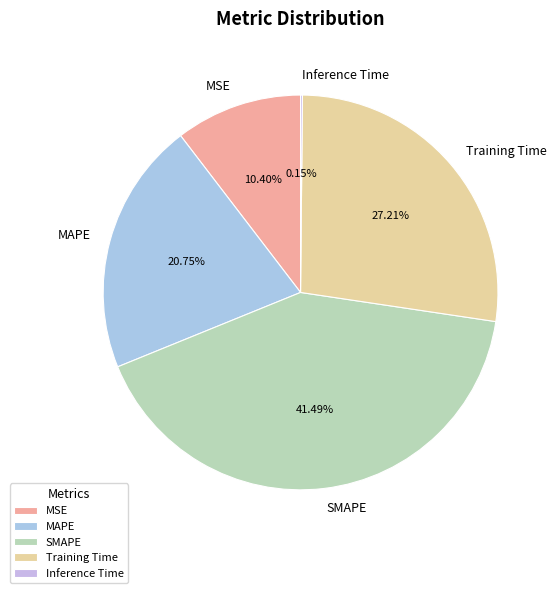

Which slice is the largest?

SMAPE